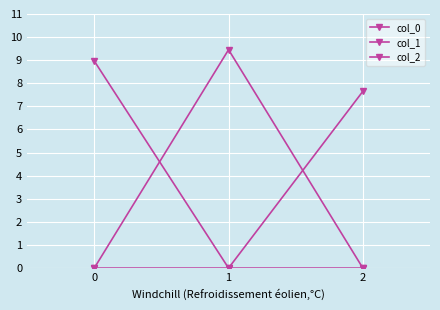

Is it true that col_1 equals 9.5 at 1?

True